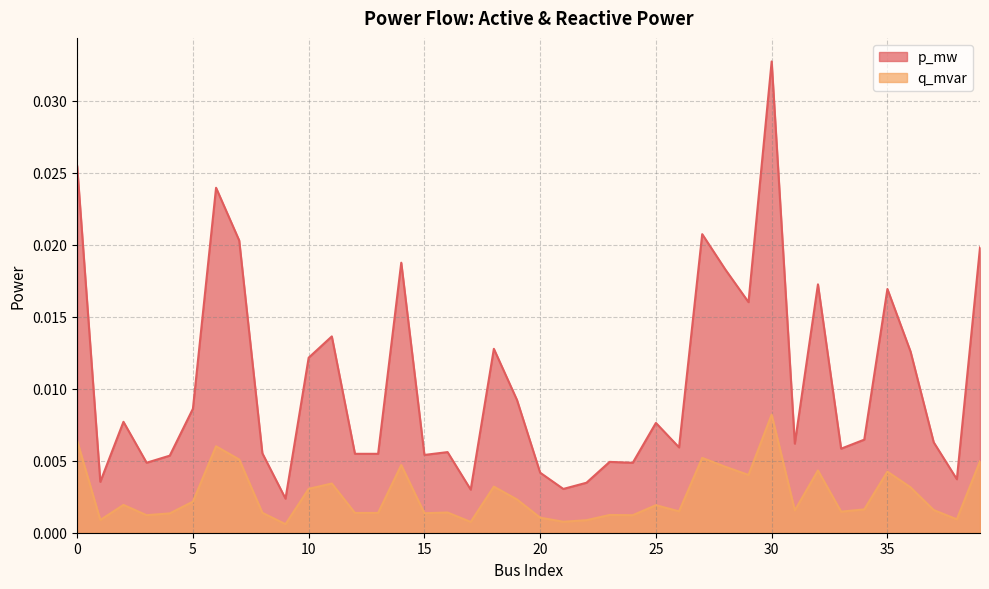

The value of q_mvar at 36 is 0.0. True or false?

False